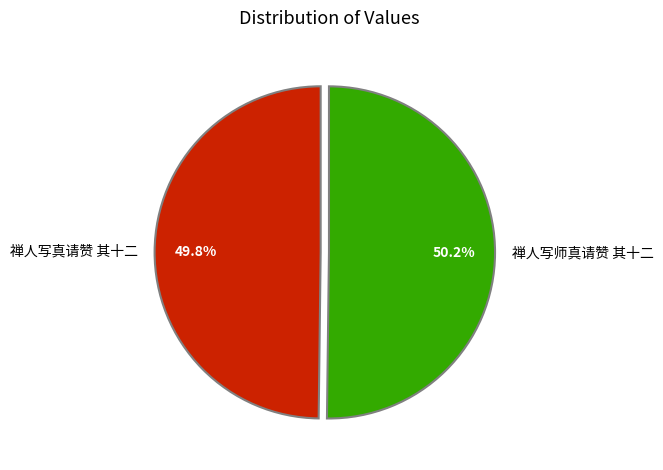

To the nearest percent, what is the average slice percentage?

50%